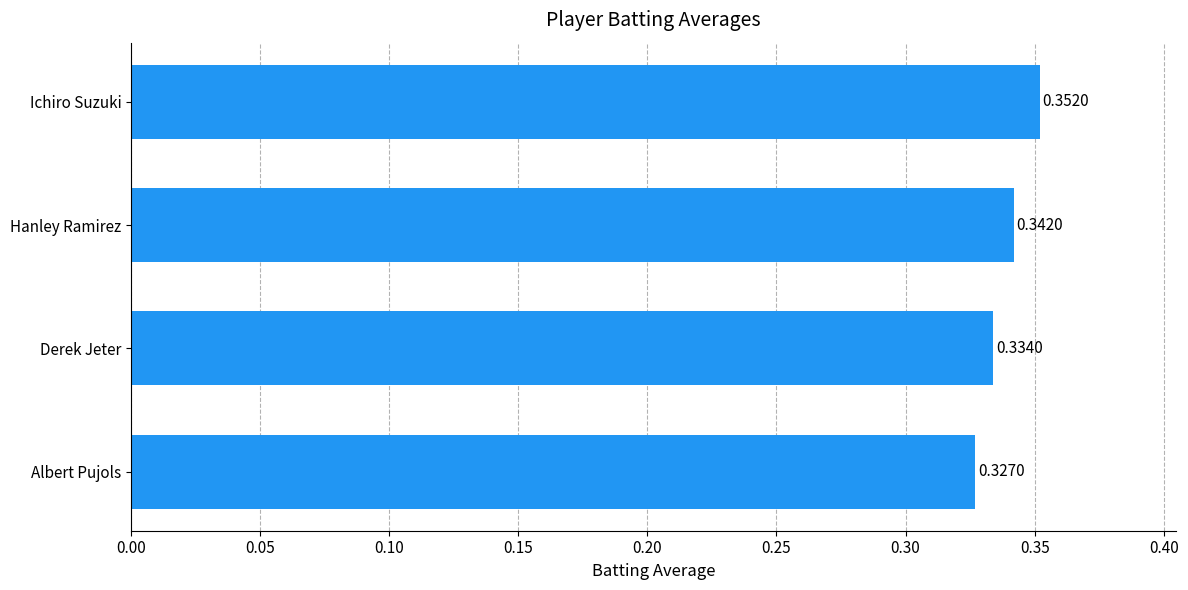

Which label corresponds to the largest value in the chart?

Ichiro Suzuki